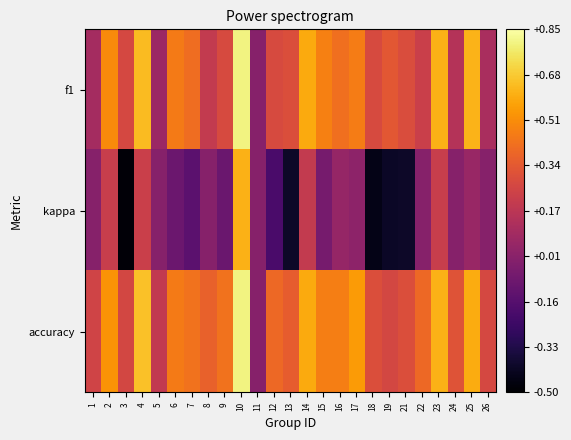

Rank the series at 9 from highest to lowest value.

accuracy, f1, kappa